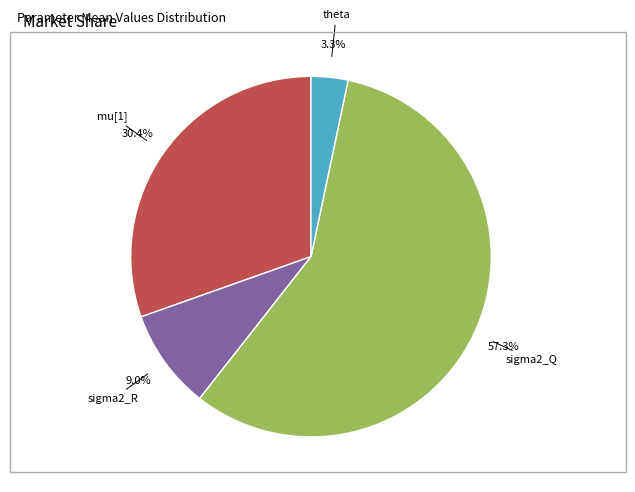

Does any single category account for the majority?

Yes